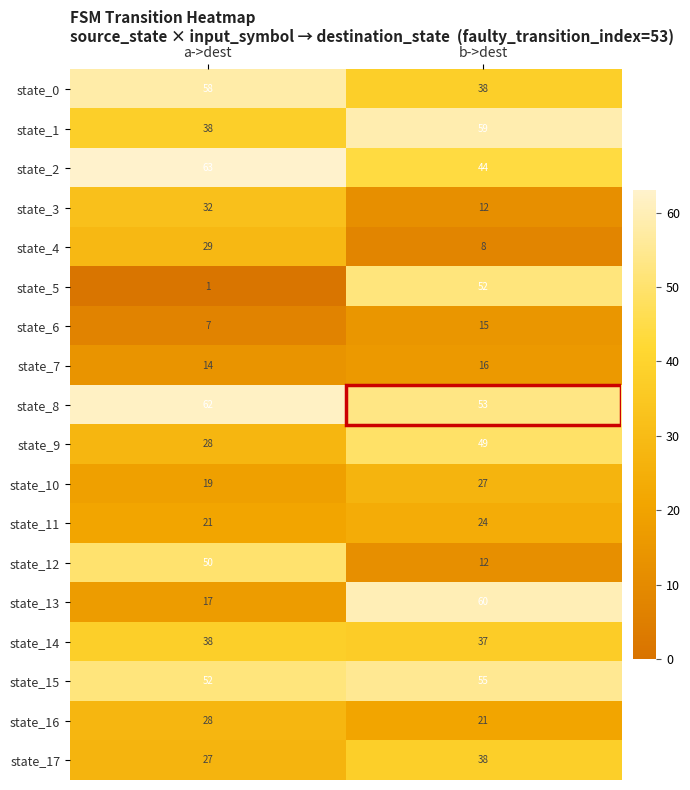

What is the sum of the state_8 values at a->dest and b->dest?

115